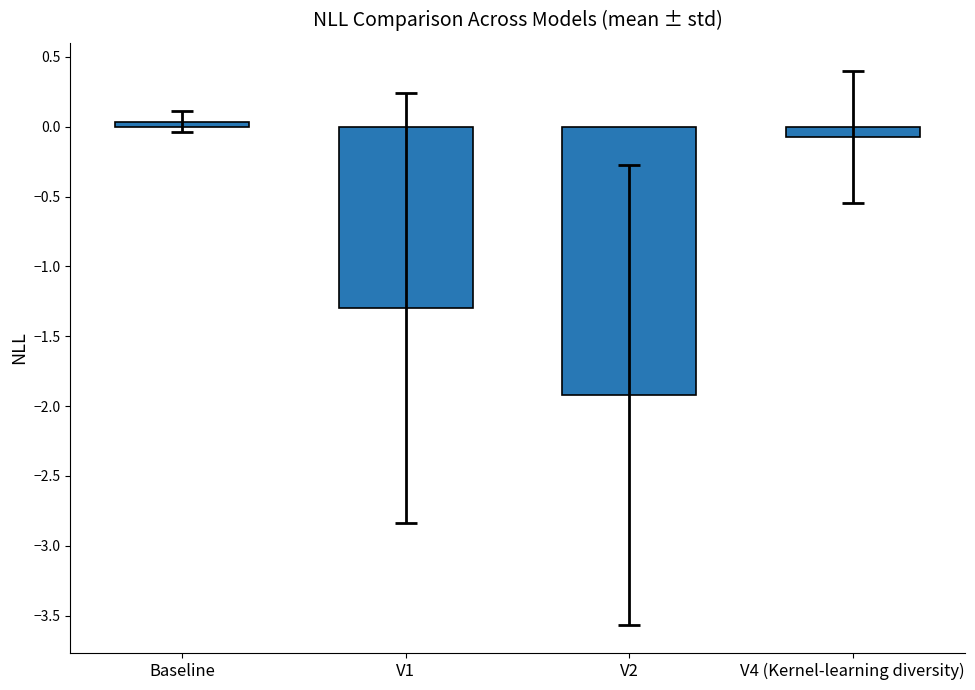

Which category has the highest value across all series?

Baseline